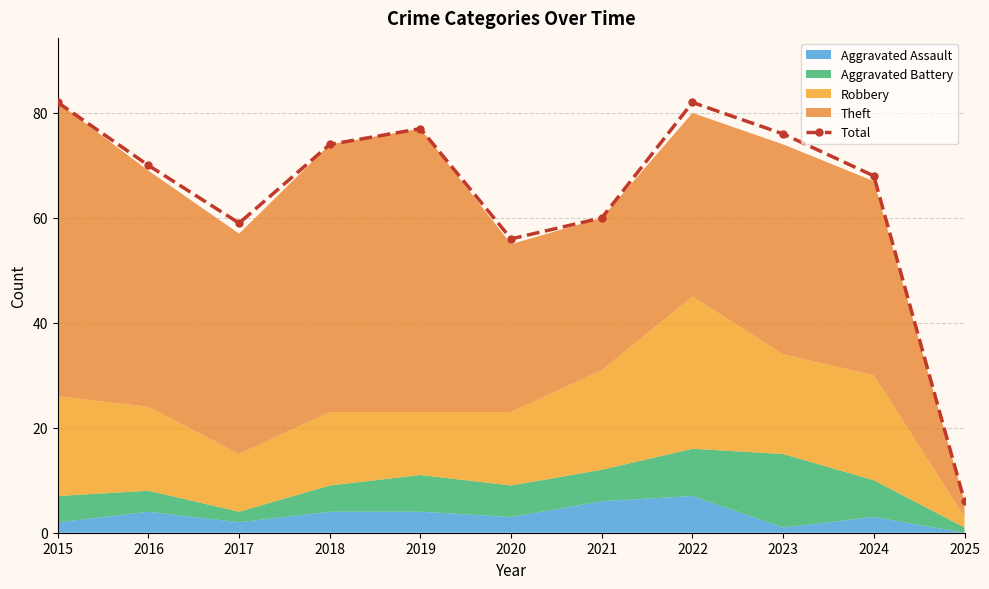

How many values exceed 70?

5